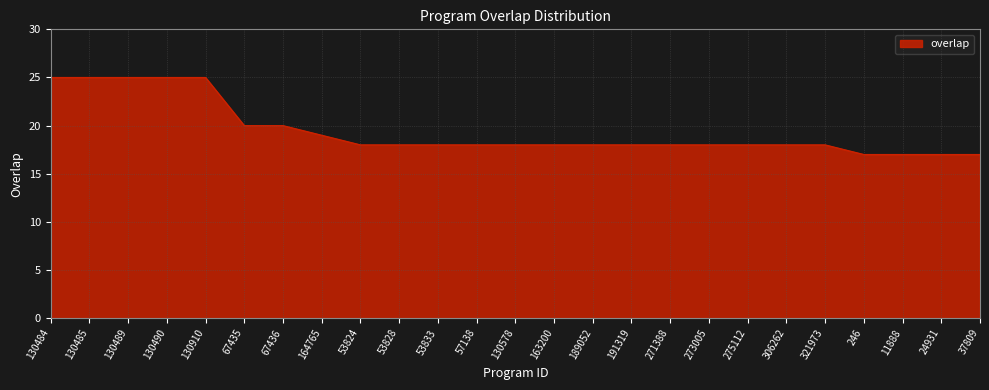

The chart shows a value of 18 at 189052. True or false?

True